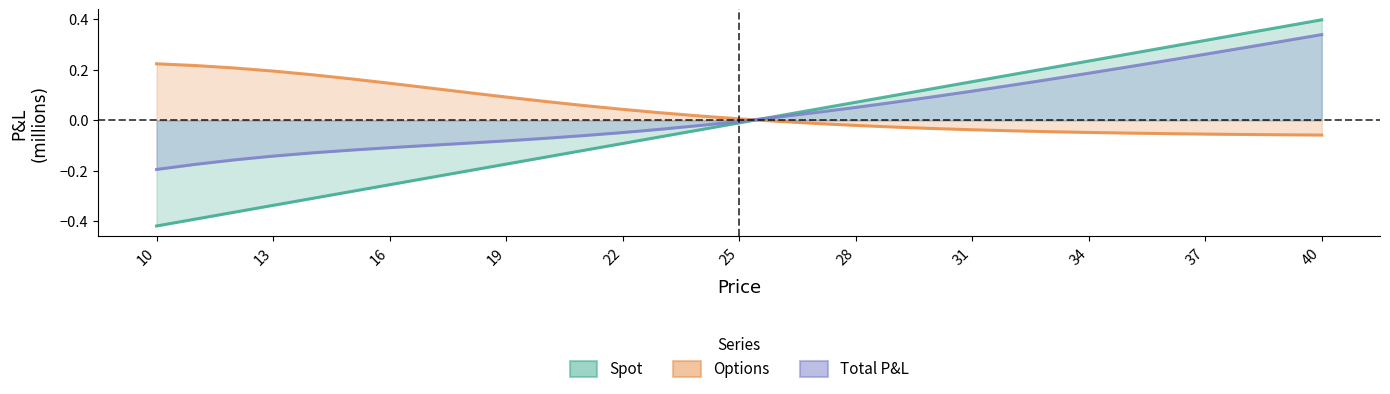

How many lines are shown in the chart?

3